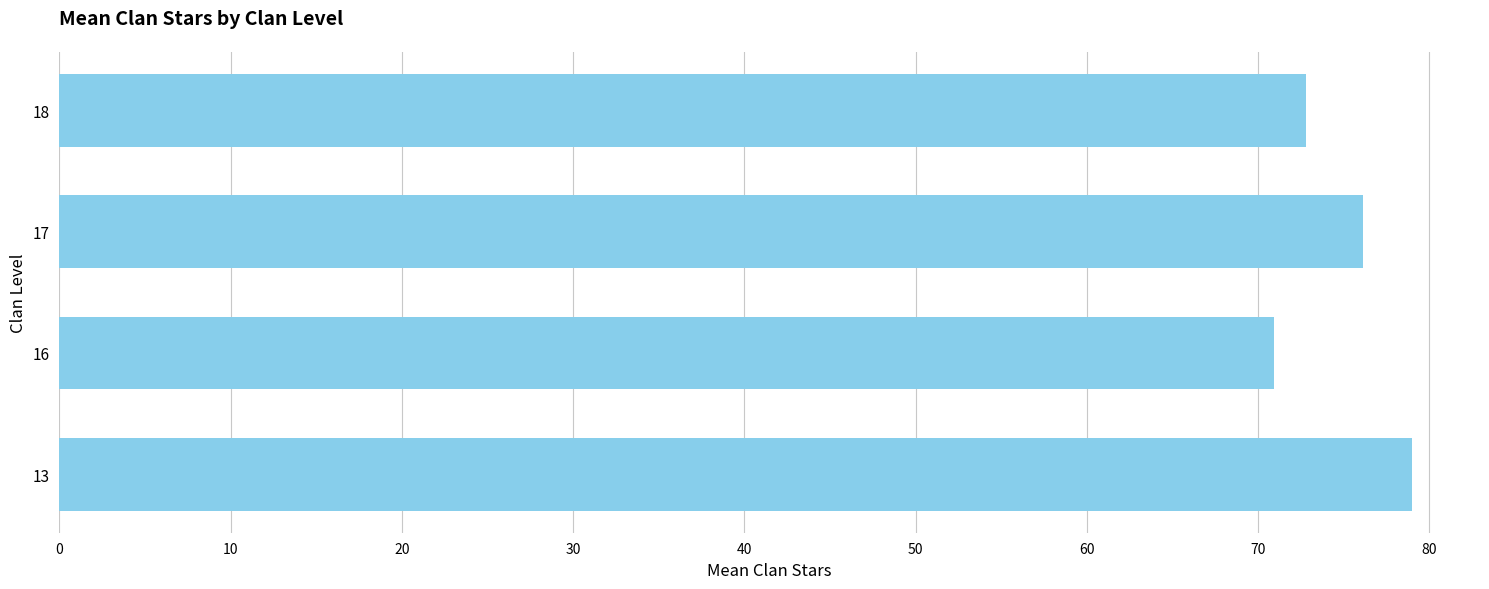

Reading bottom to top, transcribe all the data shown in this chart.

79.0	70.9	76.1	72.8